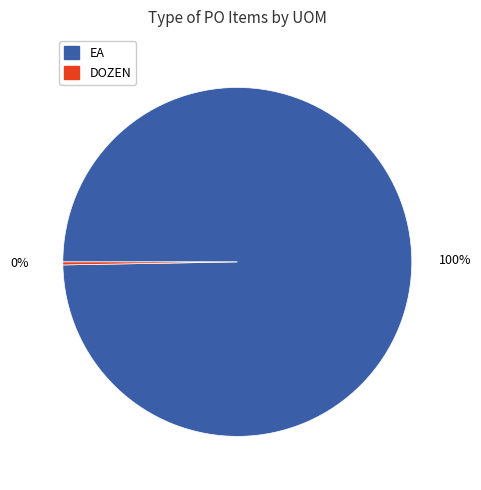

Does any single category account for the majority?

Yes